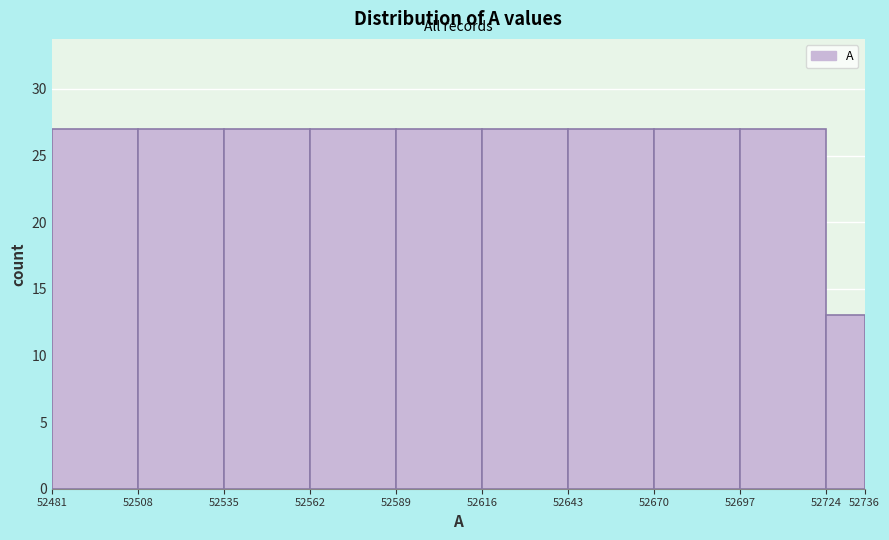

How tall is the bar that spans 52724 to 52736 on the x-axis? The values are not printed on the chart, so give them approximately, as read against the axis.

13